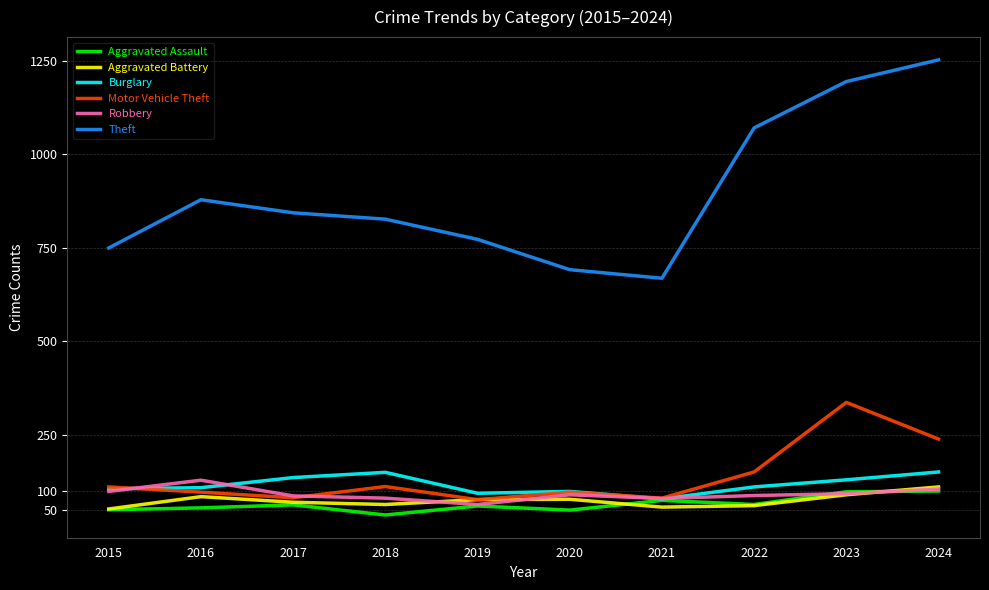

True or false: Theft and Burglary intersect in this chart.

False